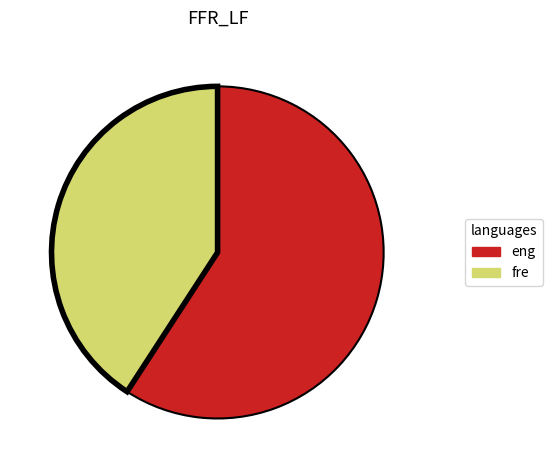

Is the sum of eng and fre greater than half?

Yes